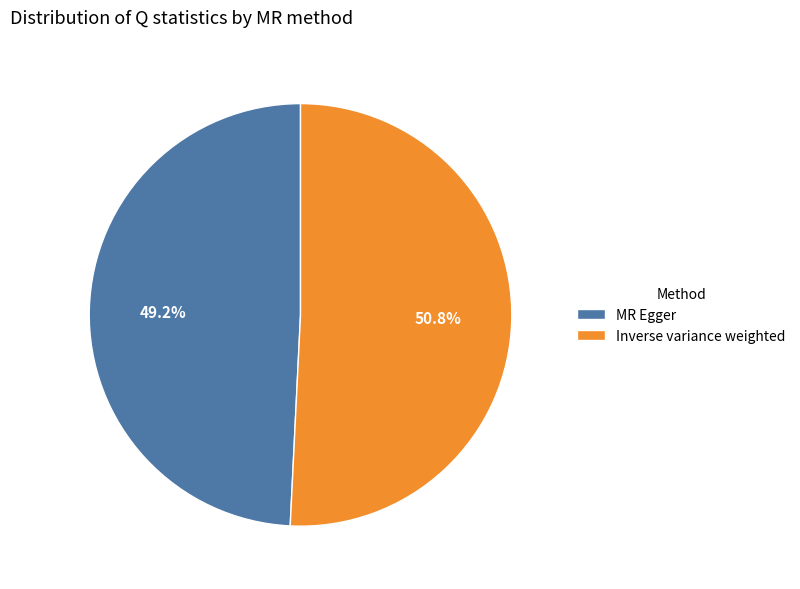

Which slice is the smallest?

MR Egger